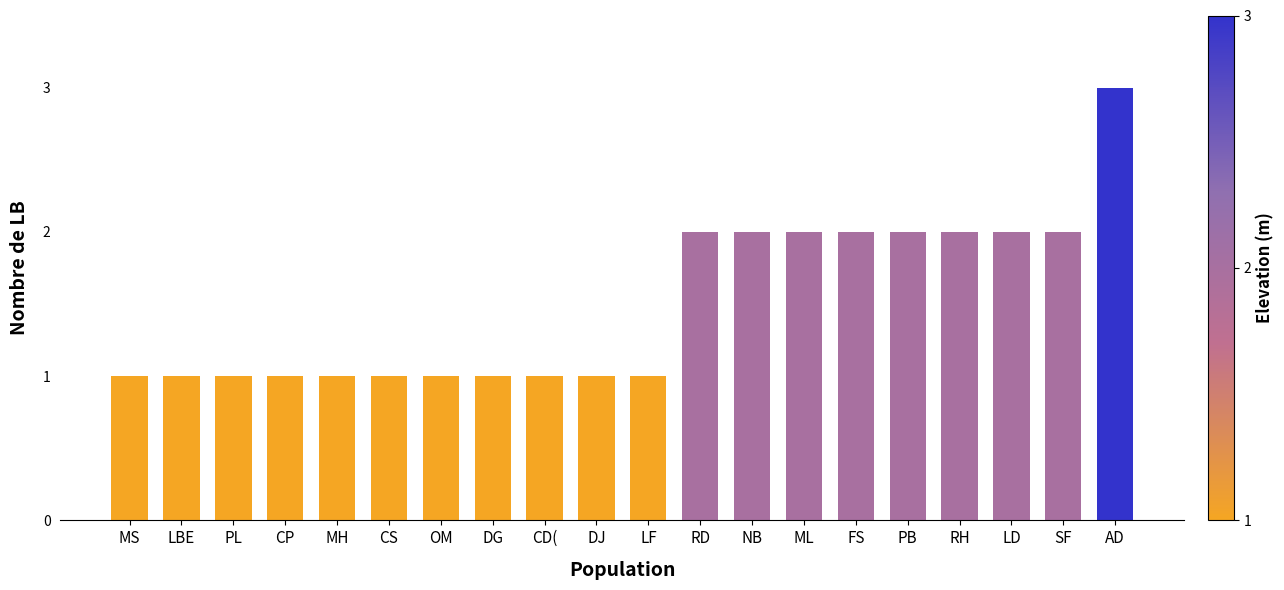

What is the change in value from DG to PB?

+1